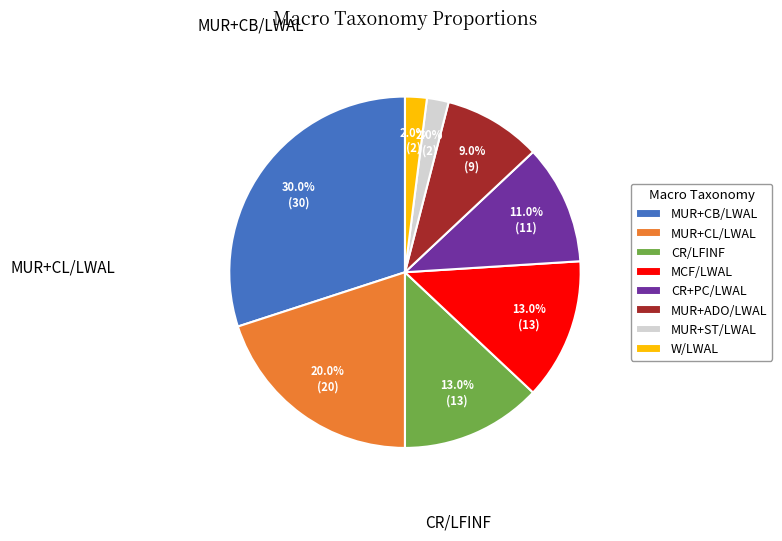

What percentage is NOT represented by MUR+CB/LWAL?

70.0%